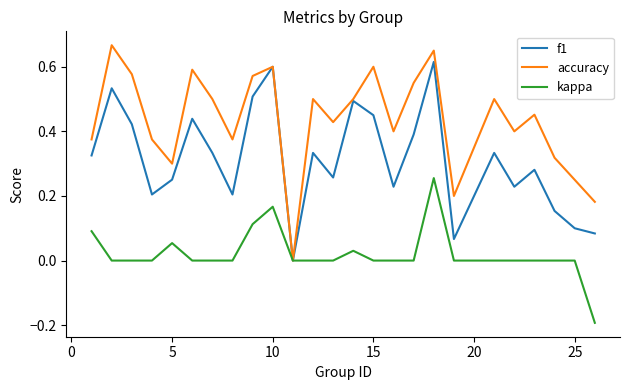

Which series has the largest total across all categories?

accuracy